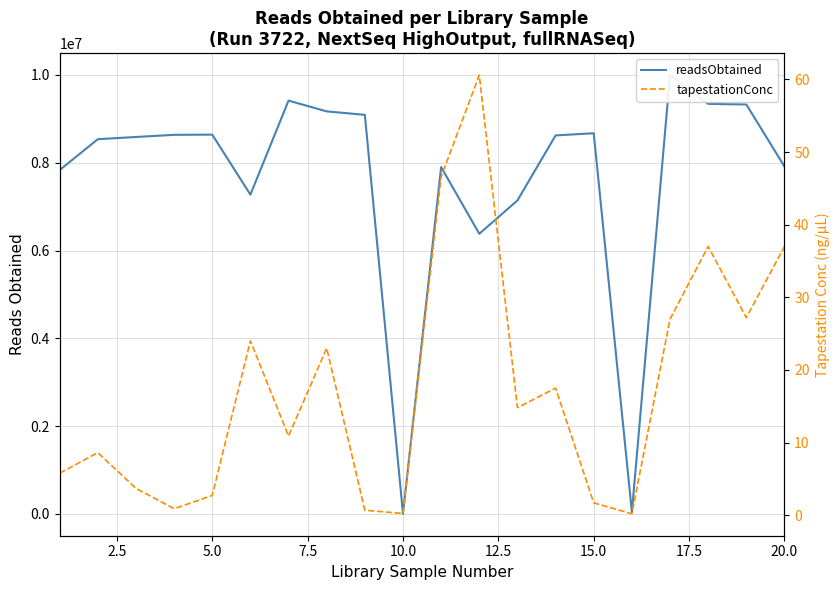

What is the sum of all tapestationConc values?

350.0